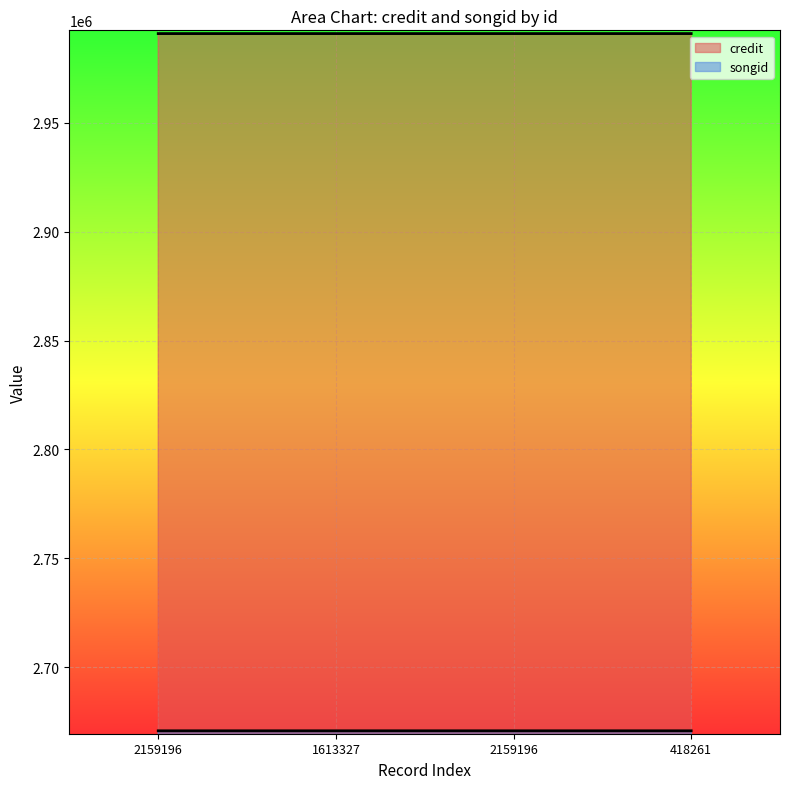

At which label does songid reach its peak?

2159196